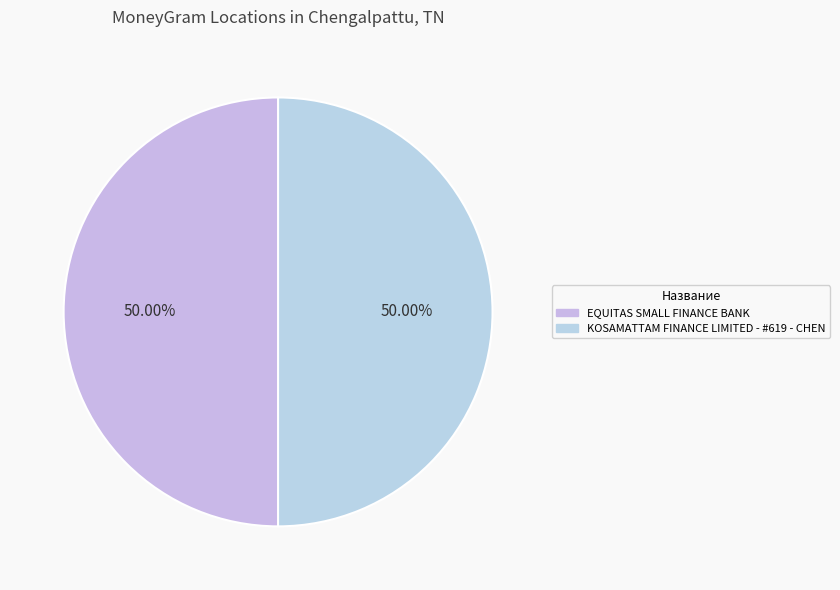

The EQUITAS SMALL FINANCE BANK slice represents 39% of the pie. True or false?

False